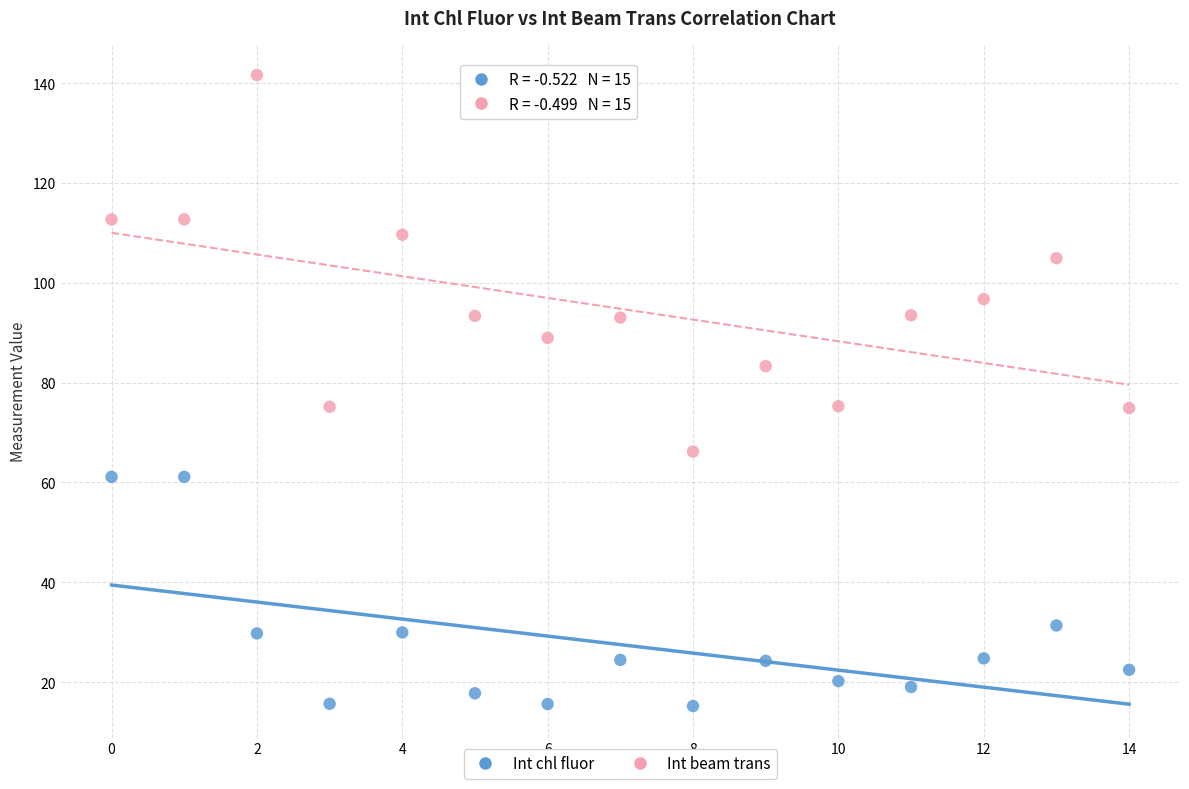

Across all data points, what is the range of Y values (max minus min)?

126.4